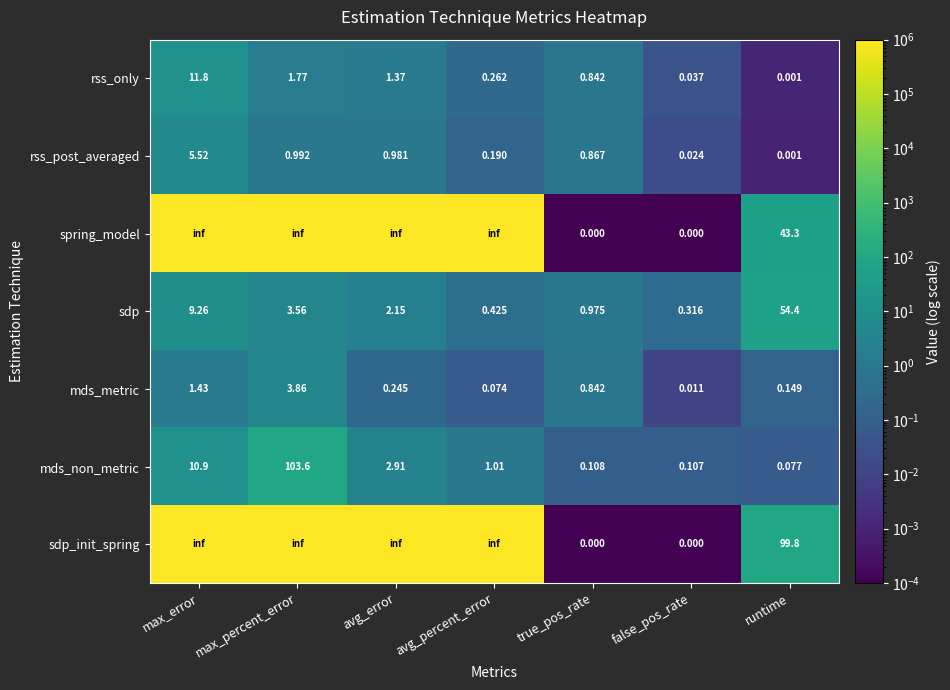

At which label does rss_only reach its peak?

max_error